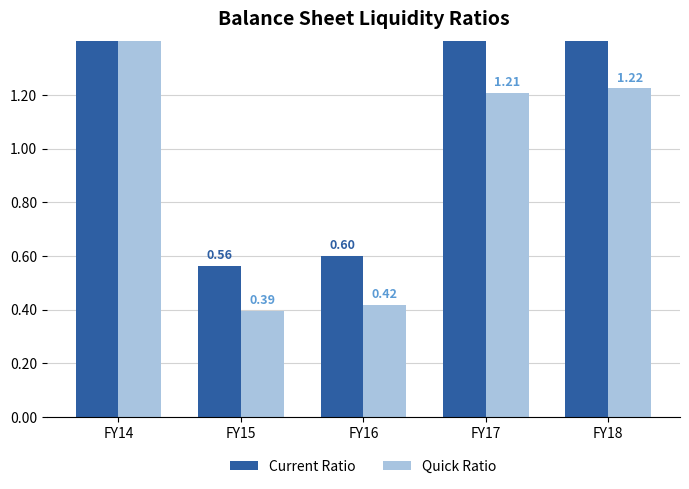

How many groups of bars are there?

5